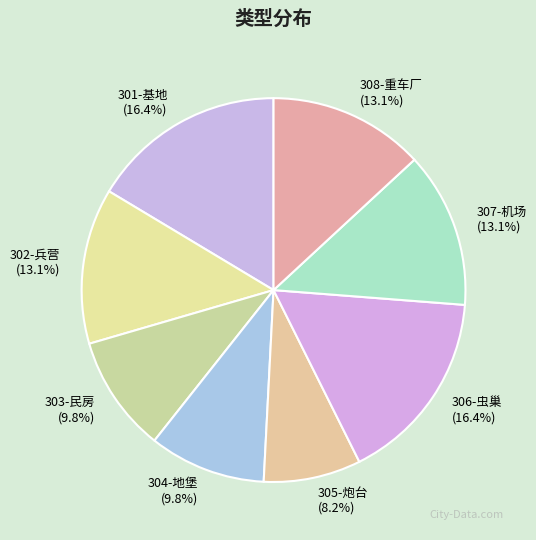

The 308-重车厂 slice represents 13% of the pie. True or false?

True